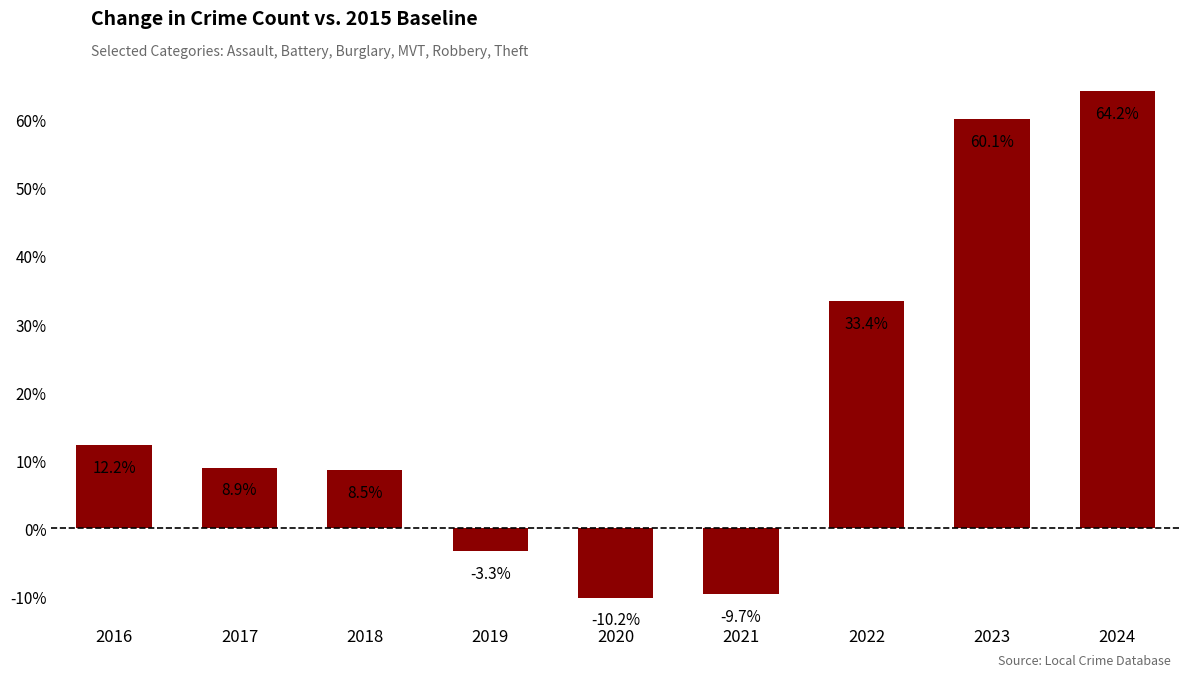

Which has a higher value, 2024 or 2020?

2024